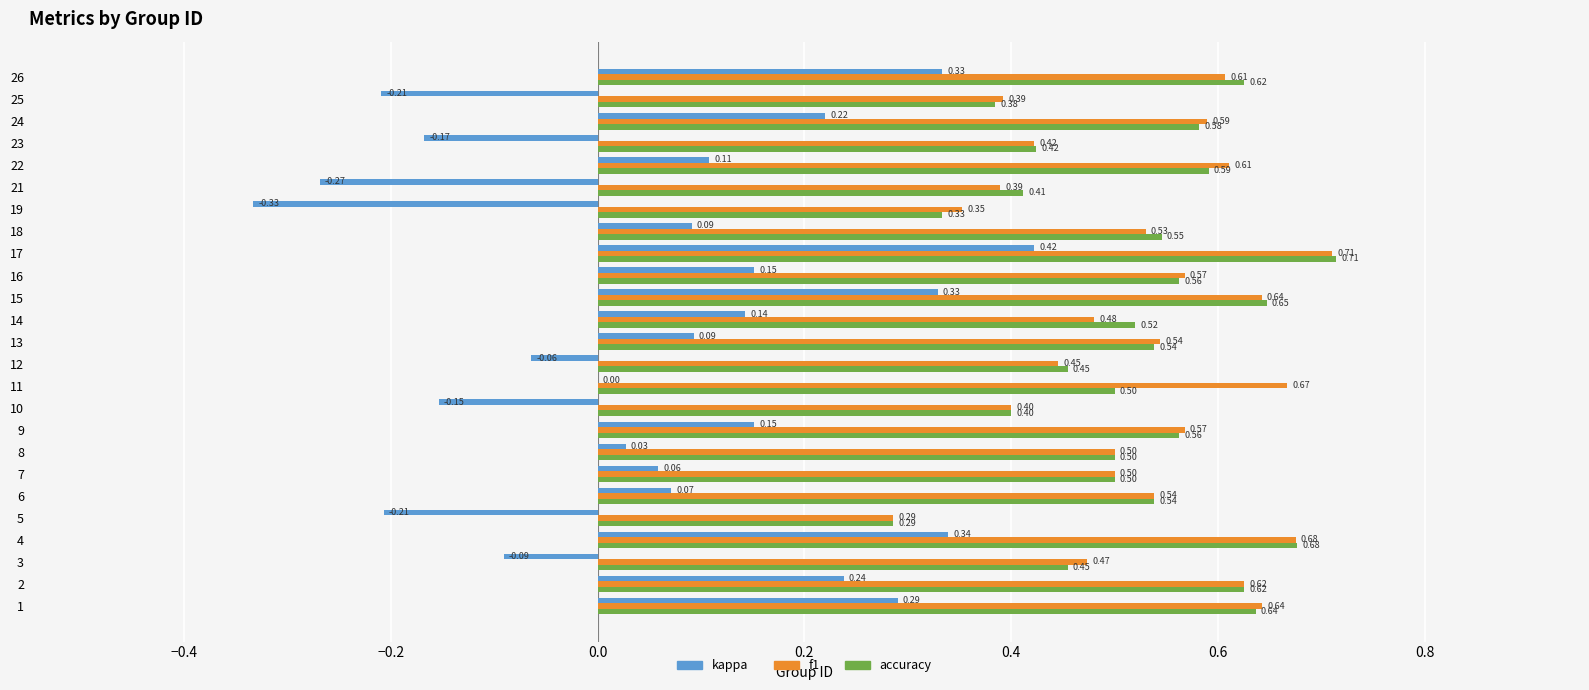

What is the sum of the accuracy values at 12 and 1?

1.1